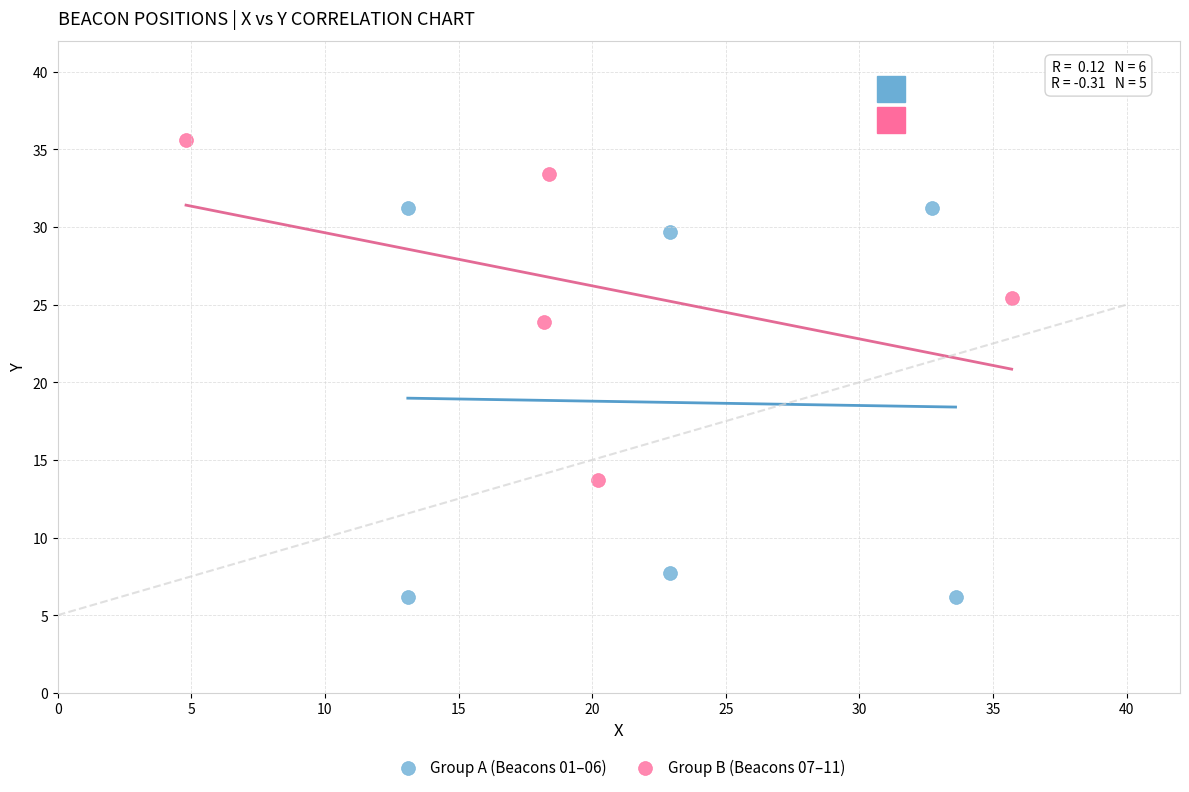

Which series has the largest Y range (max minus min)?

Group A (Beacons 01–06)